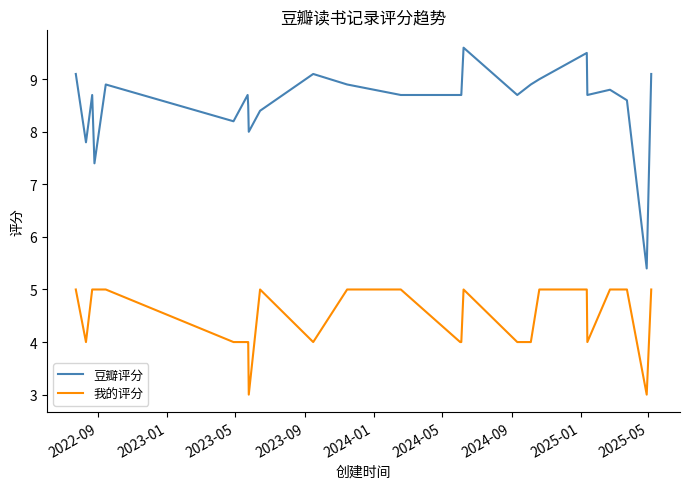

What is the maximum value for 我的评分?

5.0